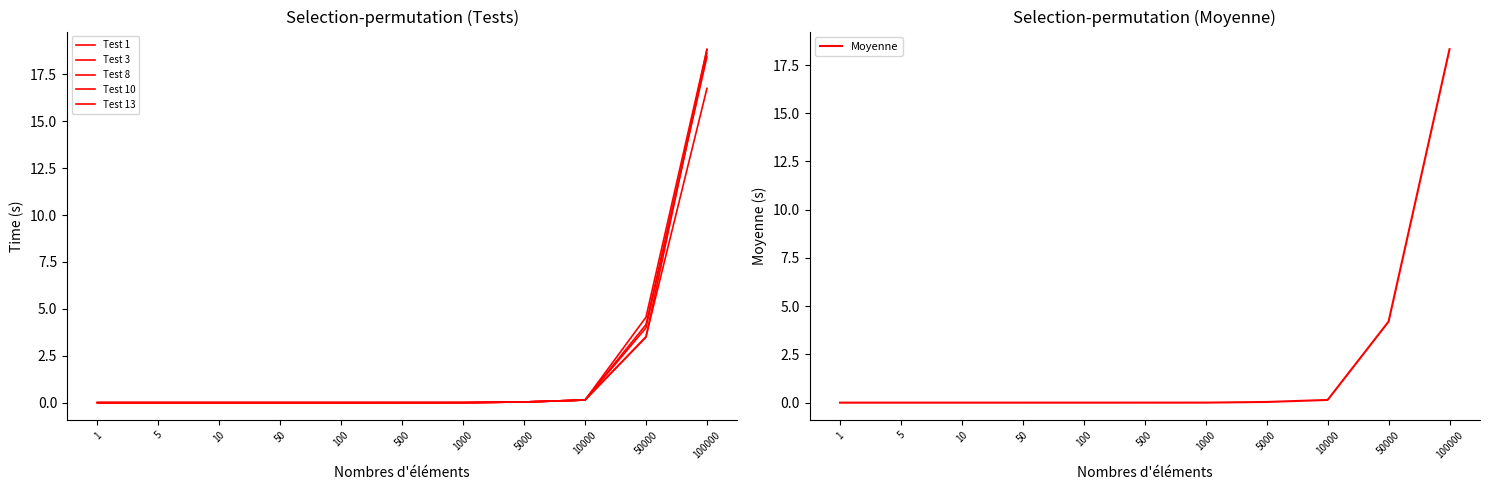

What are all the series names shown in the legend?

Test 1, Test 3, Test 8, Test 10, Test 13, Moyenne